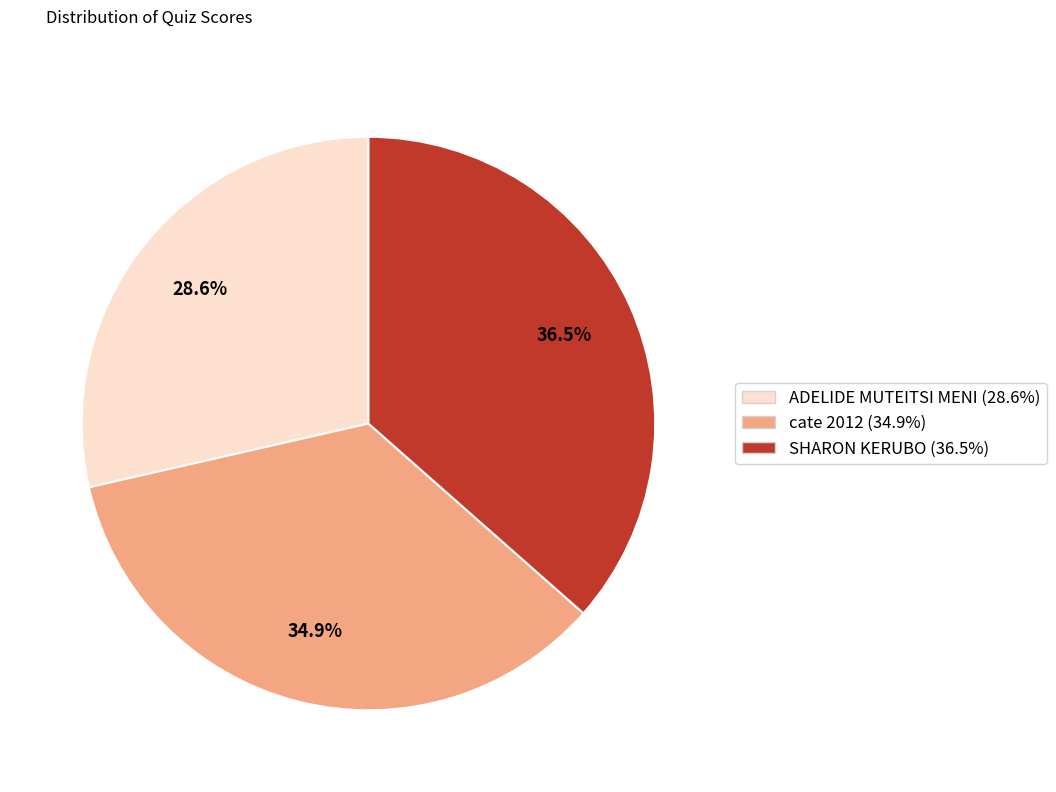

Is SHARON KERUBO the majority of the pie?

No